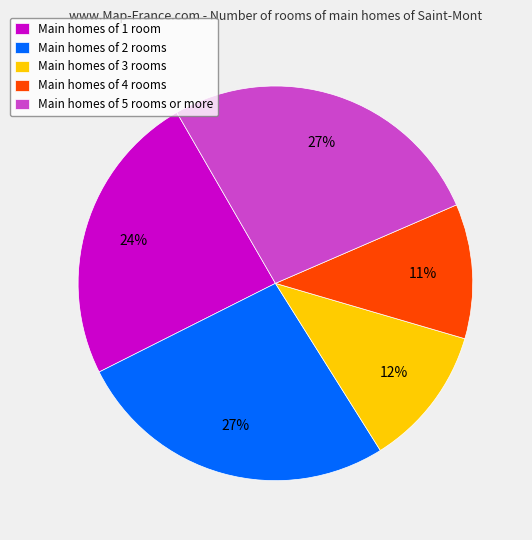

Do Main homes of 3 rooms and Main homes of 4 rooms together represent more than half of the pie?

No